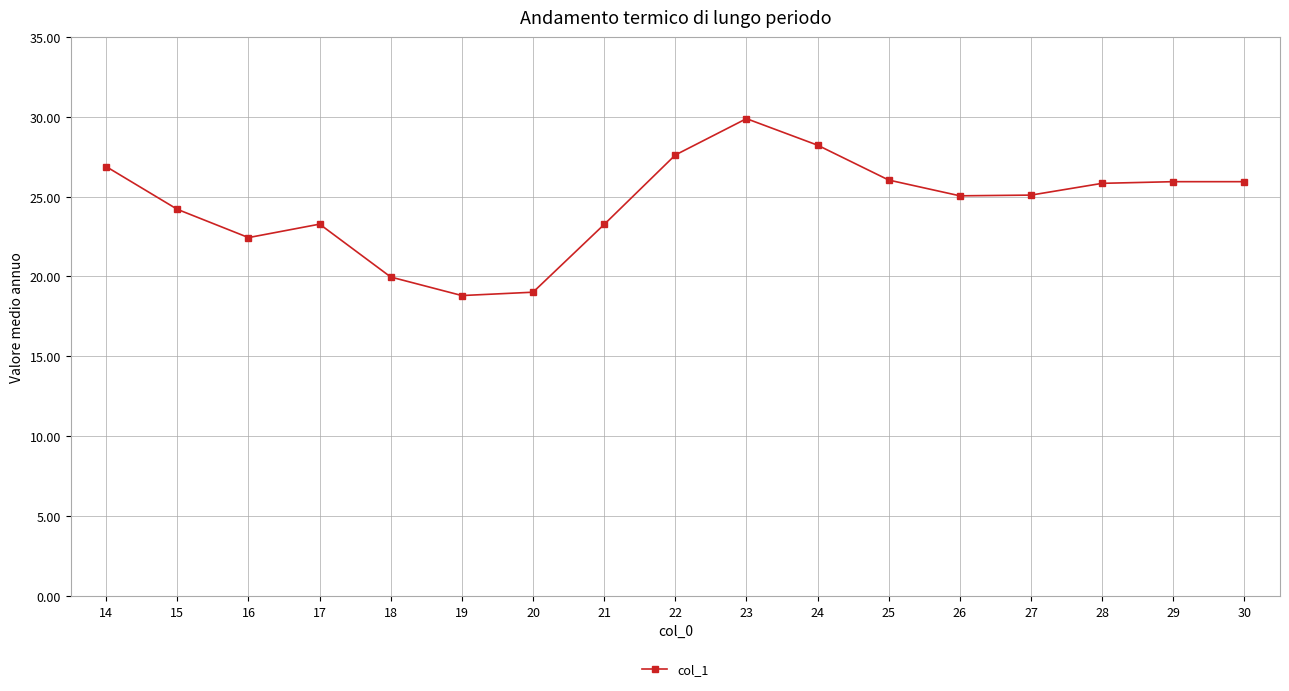

The chart shows a value of 49.7 at 22. True or false?

False